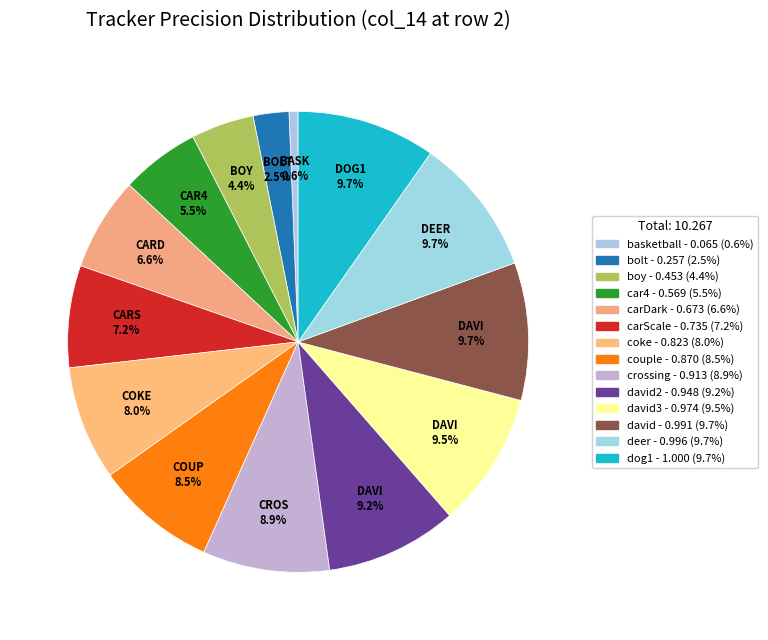

Is there any slice that represents more than half of the pie?

No